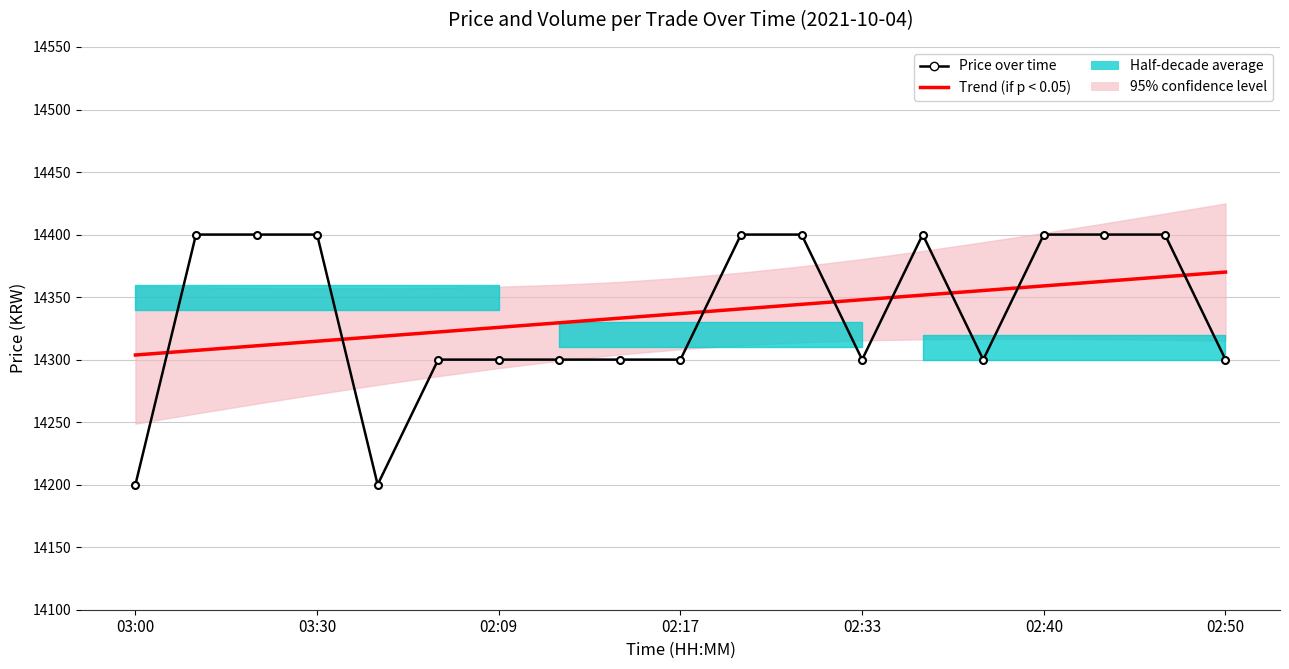

At which category is the sum across all series the highest?

17